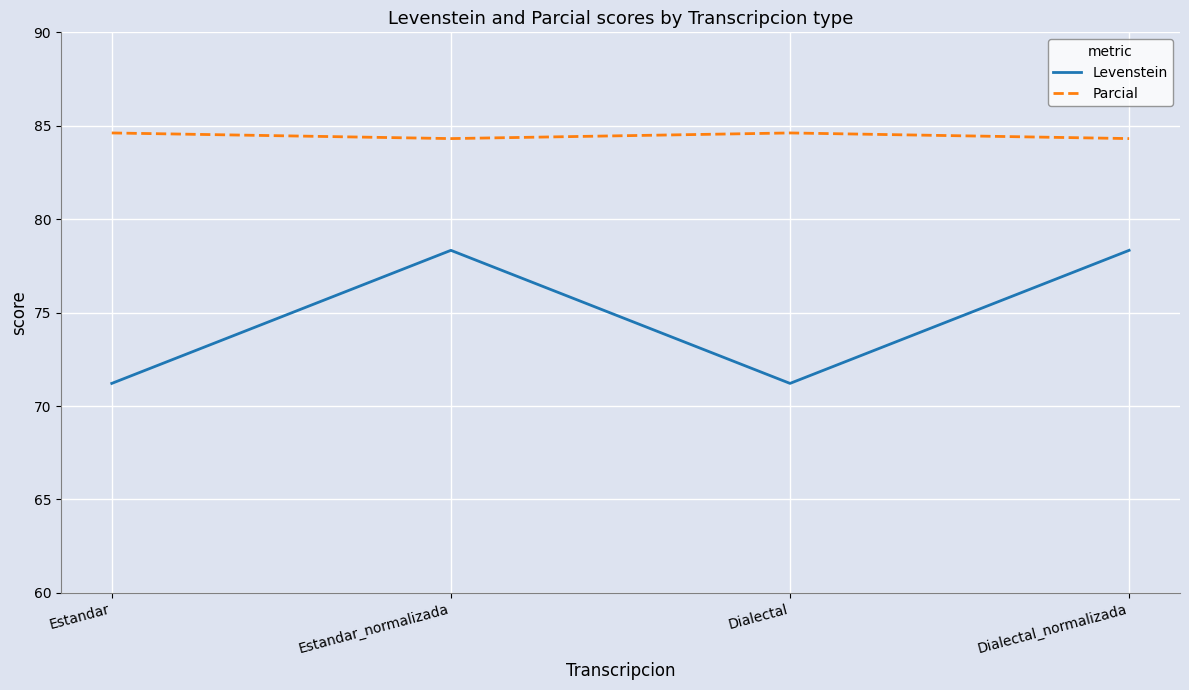

Rank the series at Dialectal_normalizada from highest to lowest value.

Parcial, Levenstein